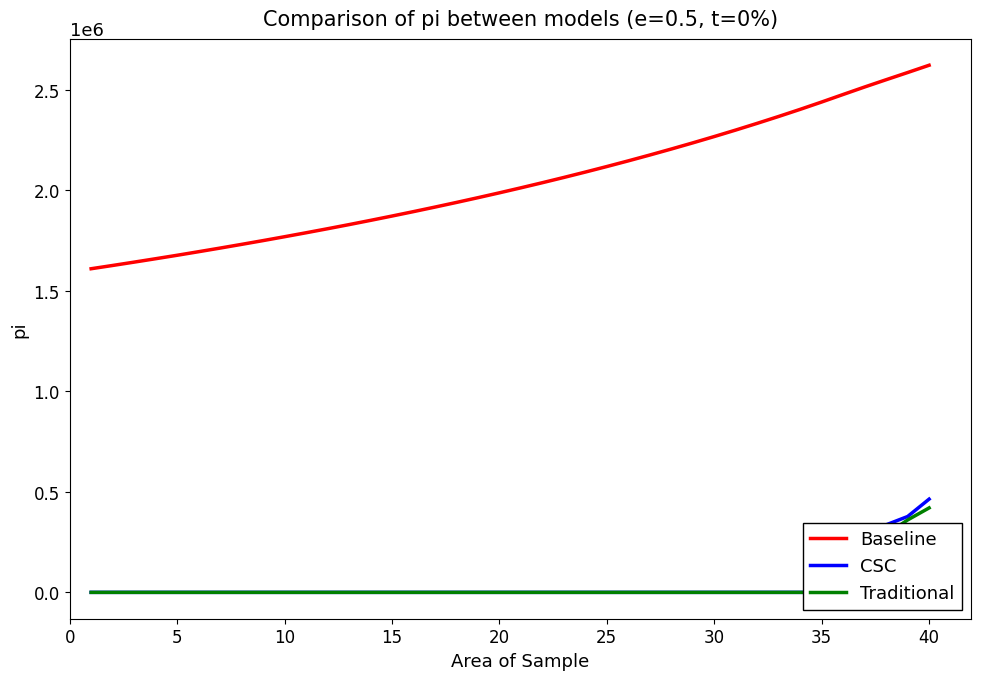

Which series has the widest spread of values?

Baseline